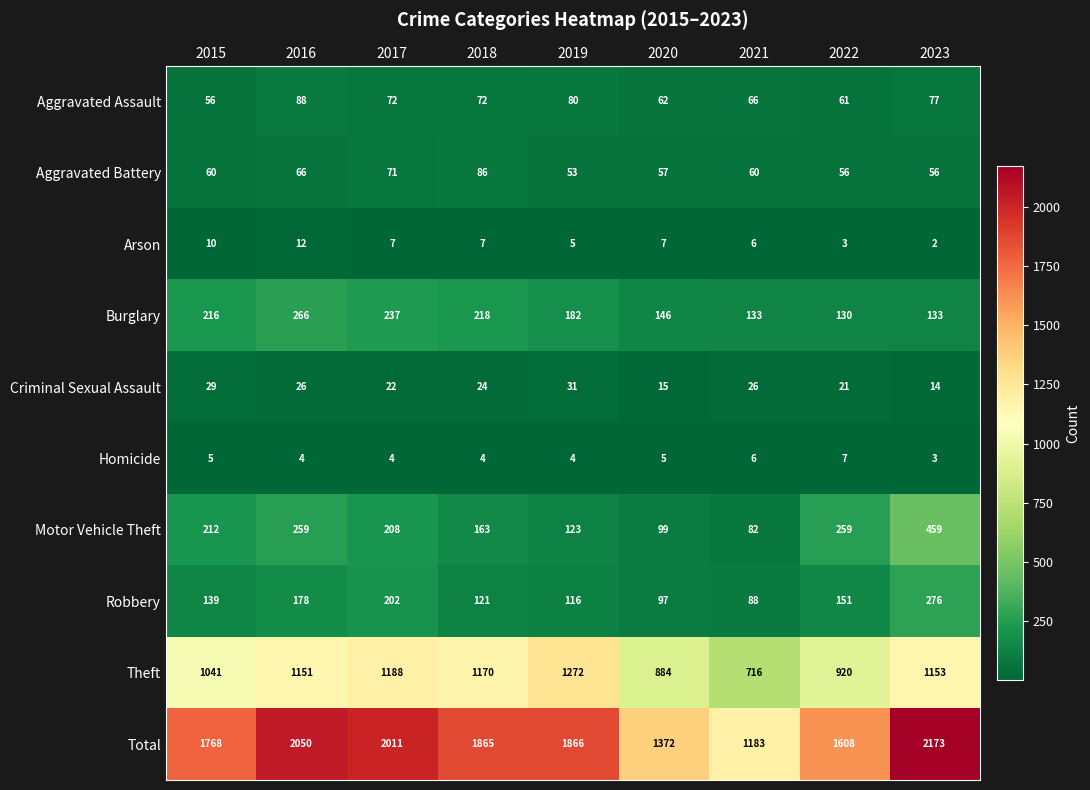

The value of Robbery at 2015 is 82. True or false?

False